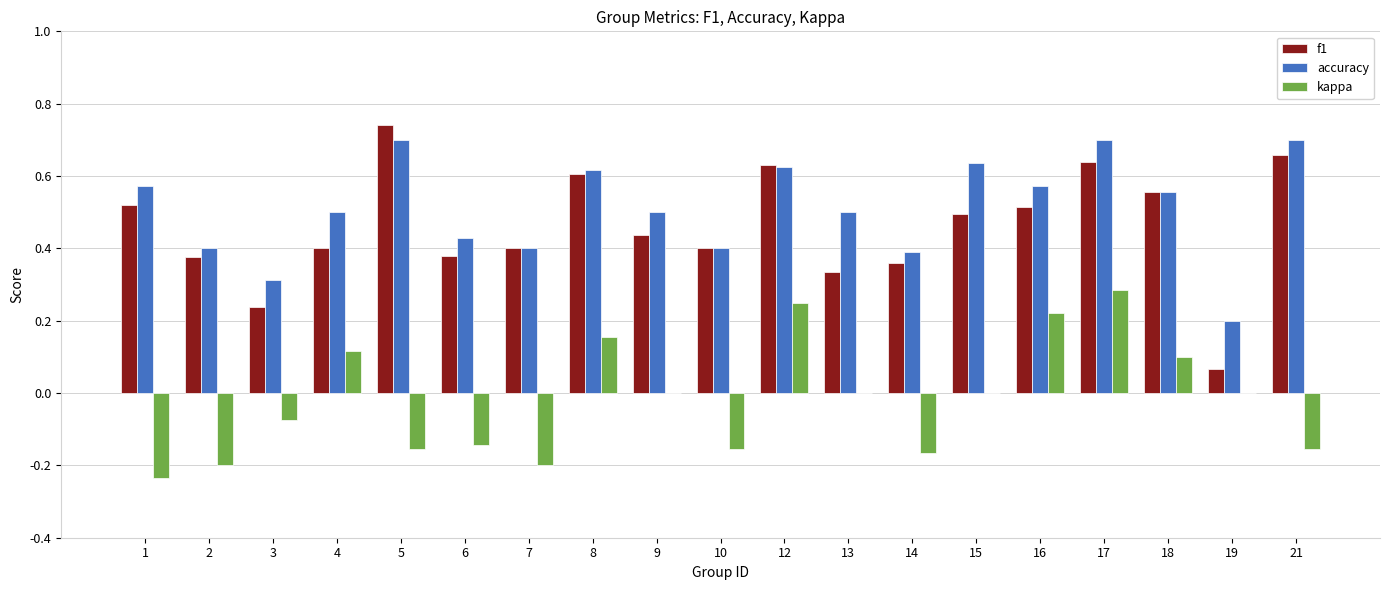

True or false: accuracy has a value of 0.4 at 14.

True